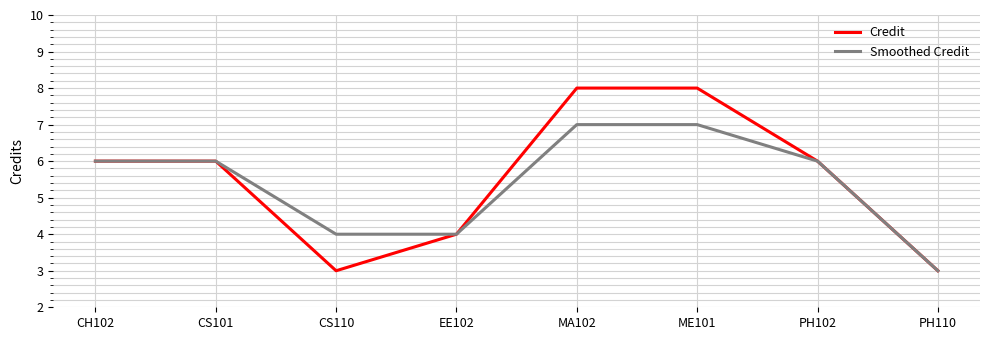

Which series changed the most between CS101 and MA102?

Credit